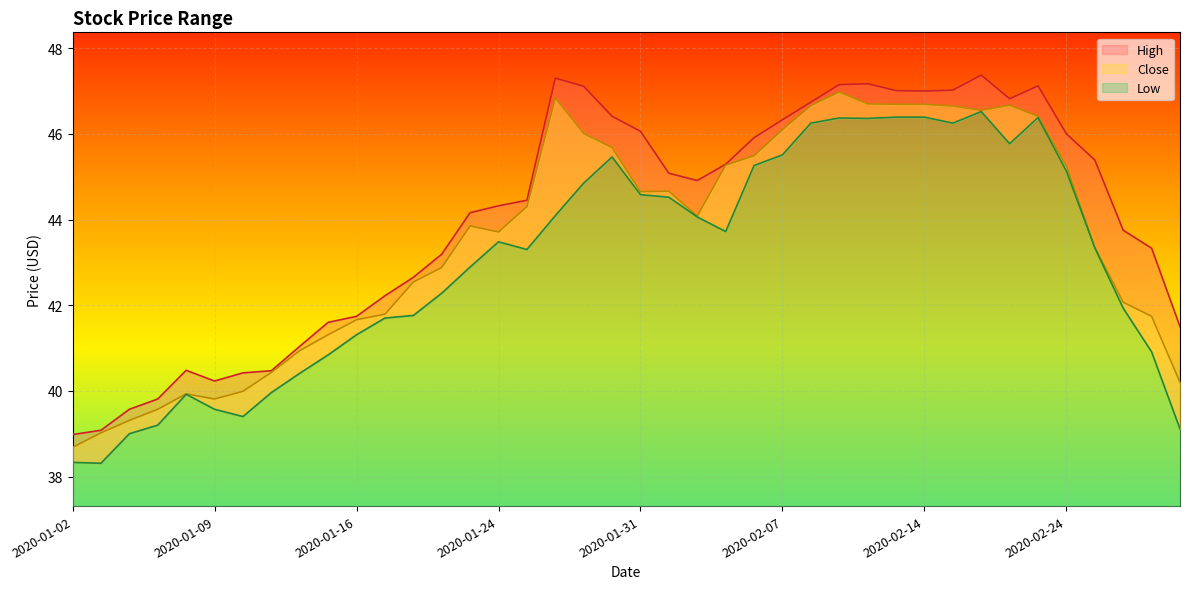

What is the sum of the High values at 2020-02-04 and 2020-02-12?

92.1